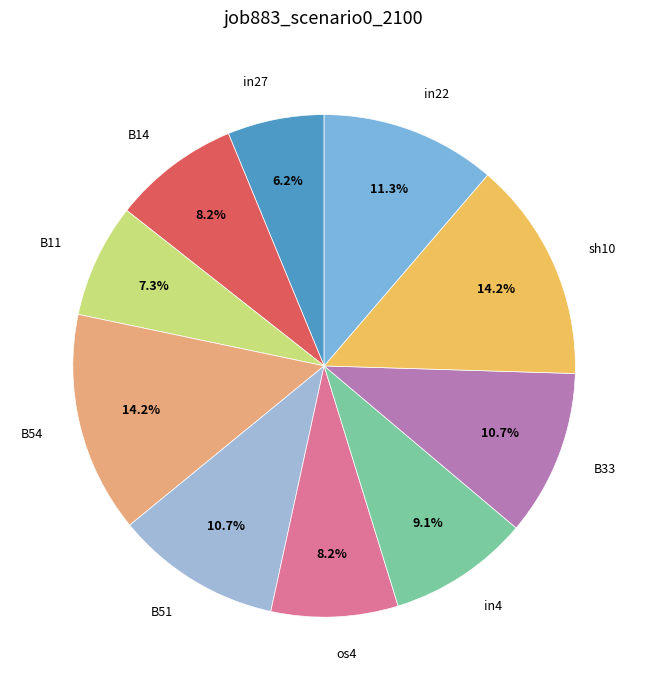

Which slice is the largest?

B54